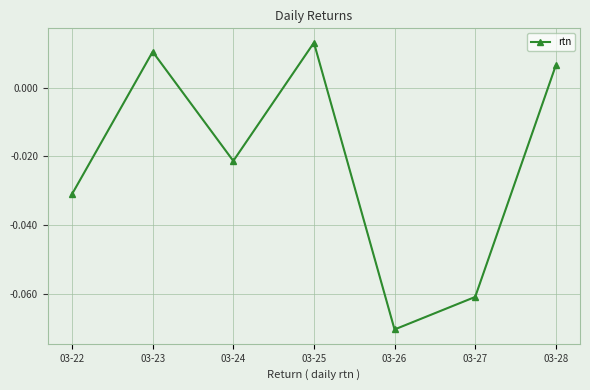

Rank the categories by value from highest to lowest.

03-25, 03-23, 03-28, 03-24, 03-22, 03-27, 03-26